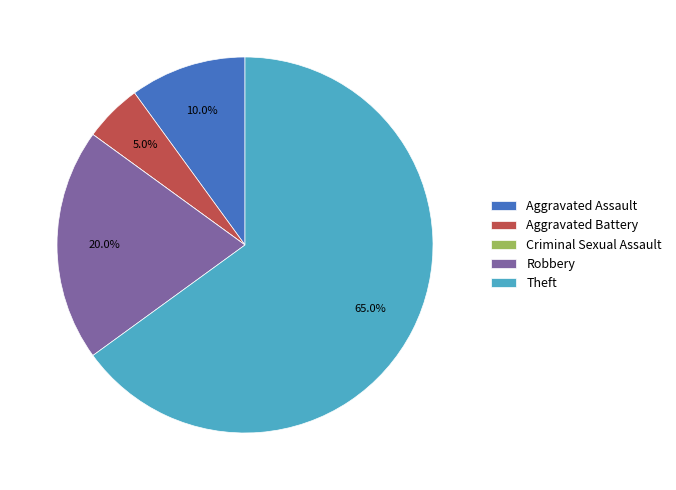

What is the largest slice in the pie chart?

Theft